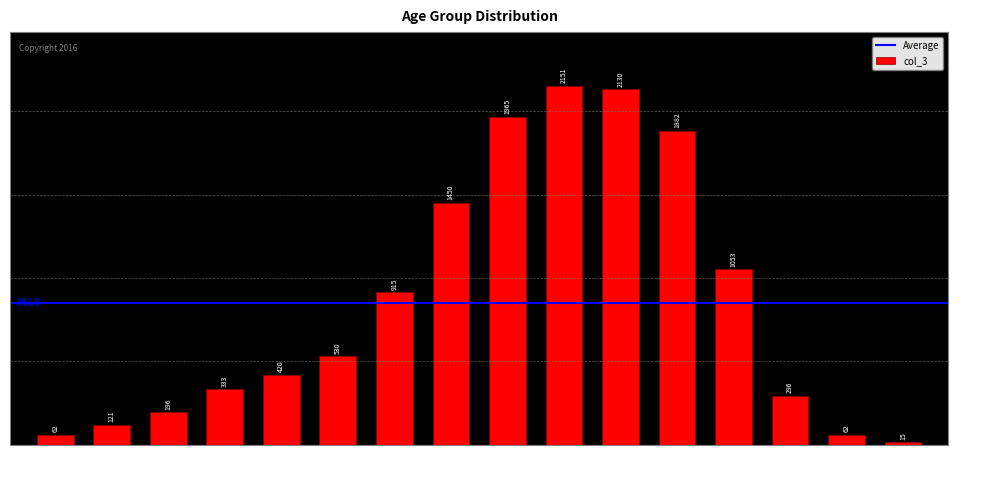

What is the sum of all values?

13581